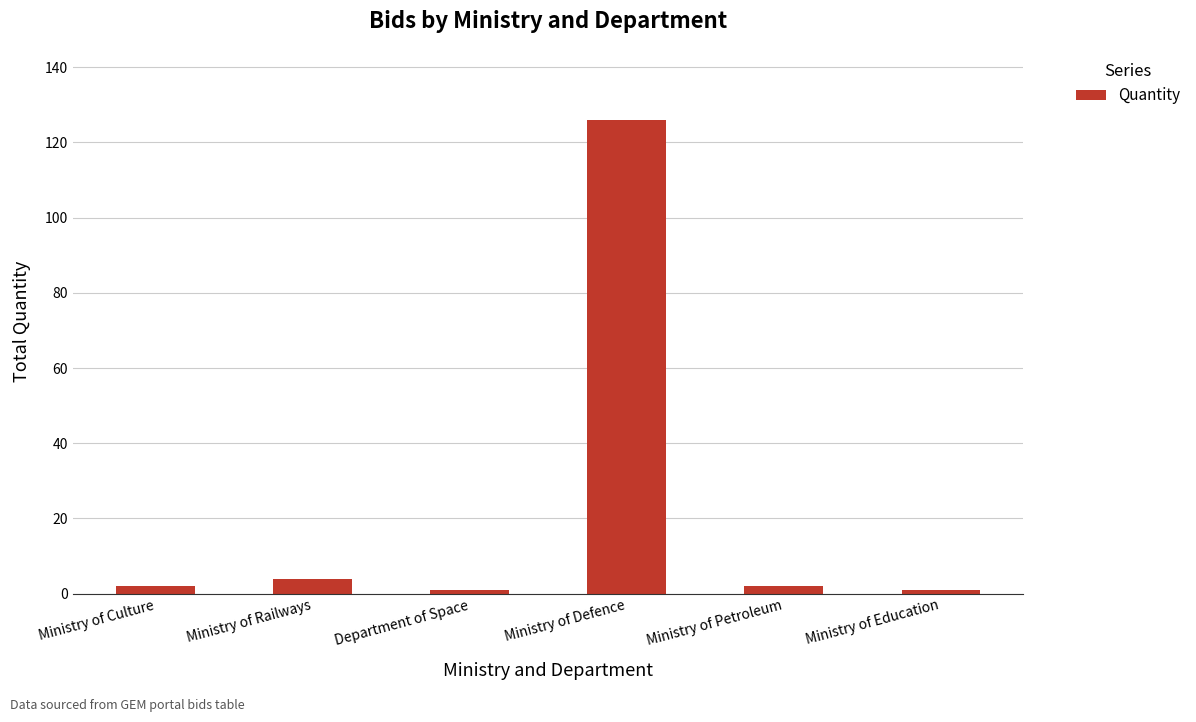

What is the label of the 3rd bar from the left?

Department of Space